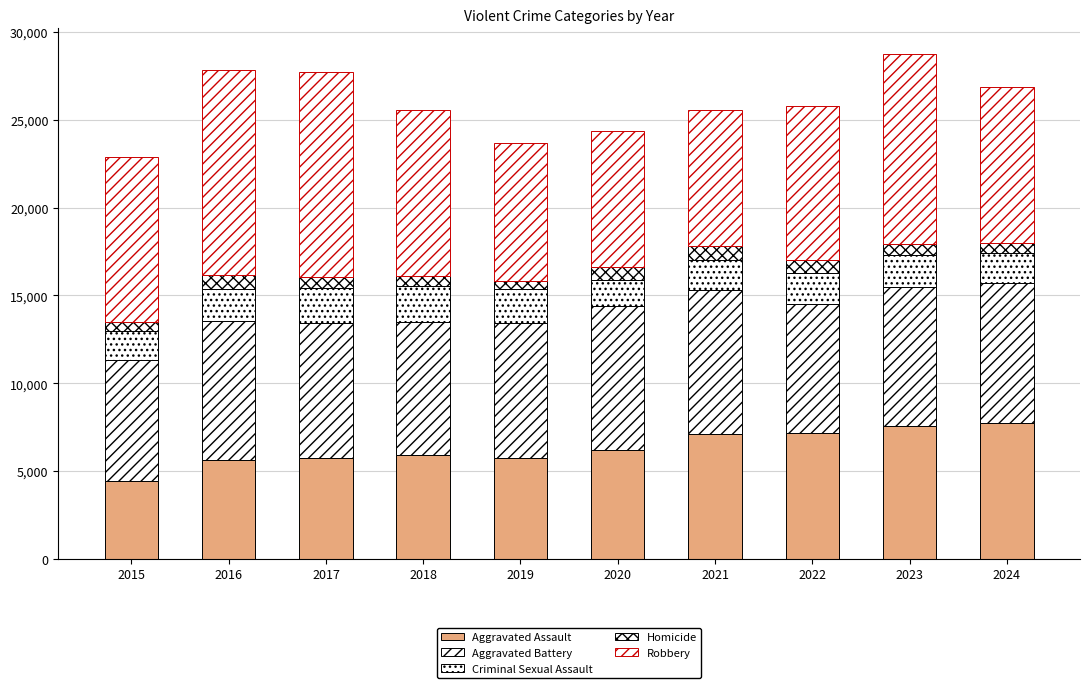

Count the number of data series in this chart.

5